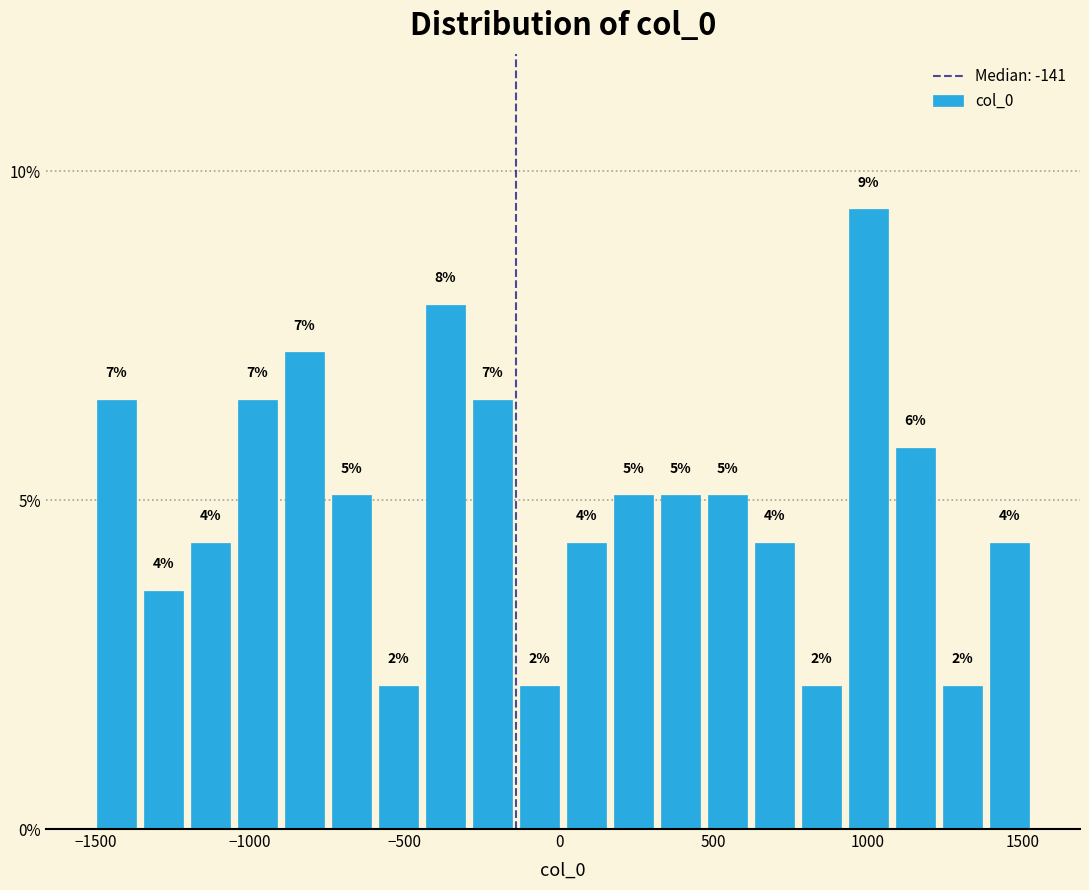

Around what value on the x-axis is the tallest bar? Give the approximate position of its centre, as read against the axis.

1000